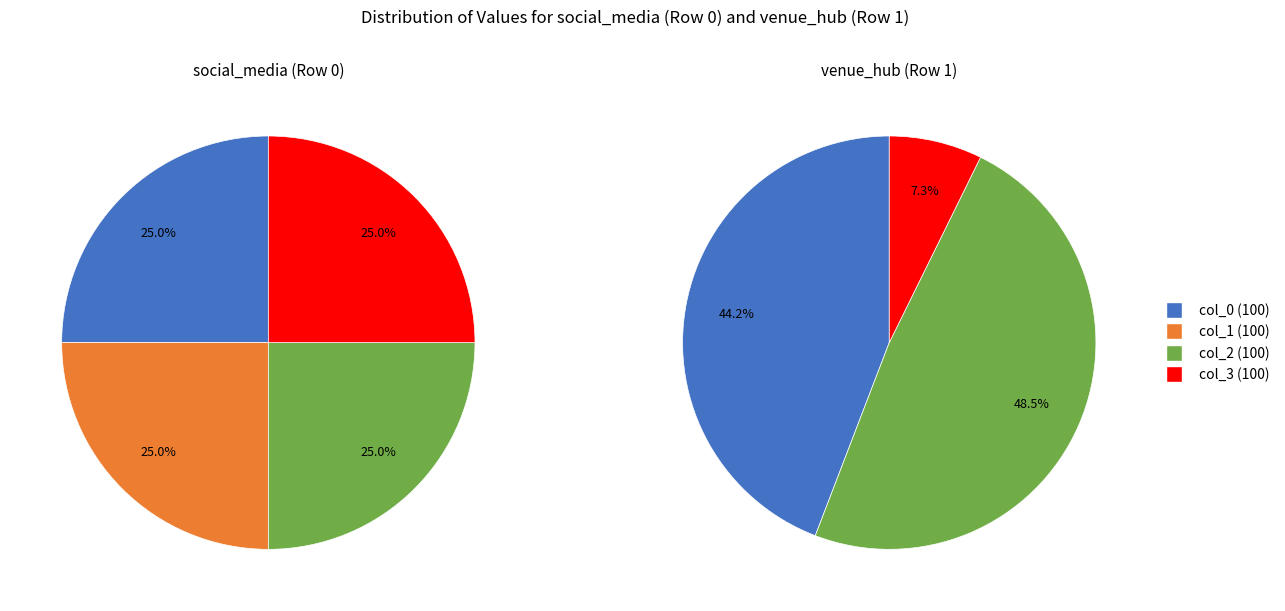

How many segments does this pie chart have?

8